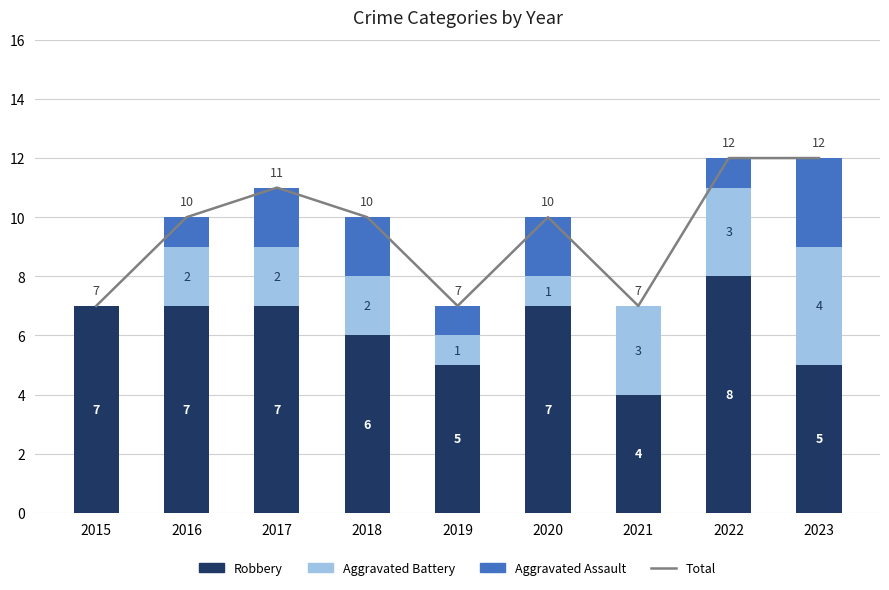

What is the value of the Aggravated Battery bar at the 3rd from the left?

2